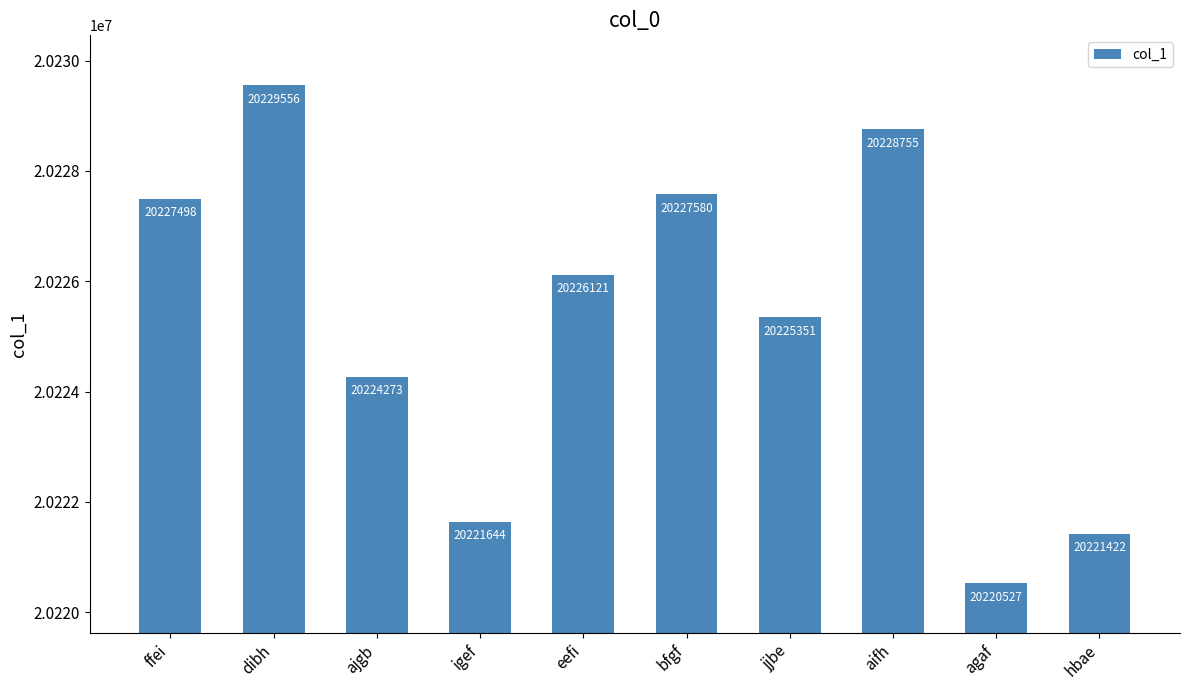

Reading left to right, list all the values displayed in this chart.

ffei=20227498	dibh=20229556	ajgb=20224273	igef=20221644	eefi=20226121	bfgf=20227580	jjbe=20225351	aifh=20228755	agaf=20220527	hbae=20221422